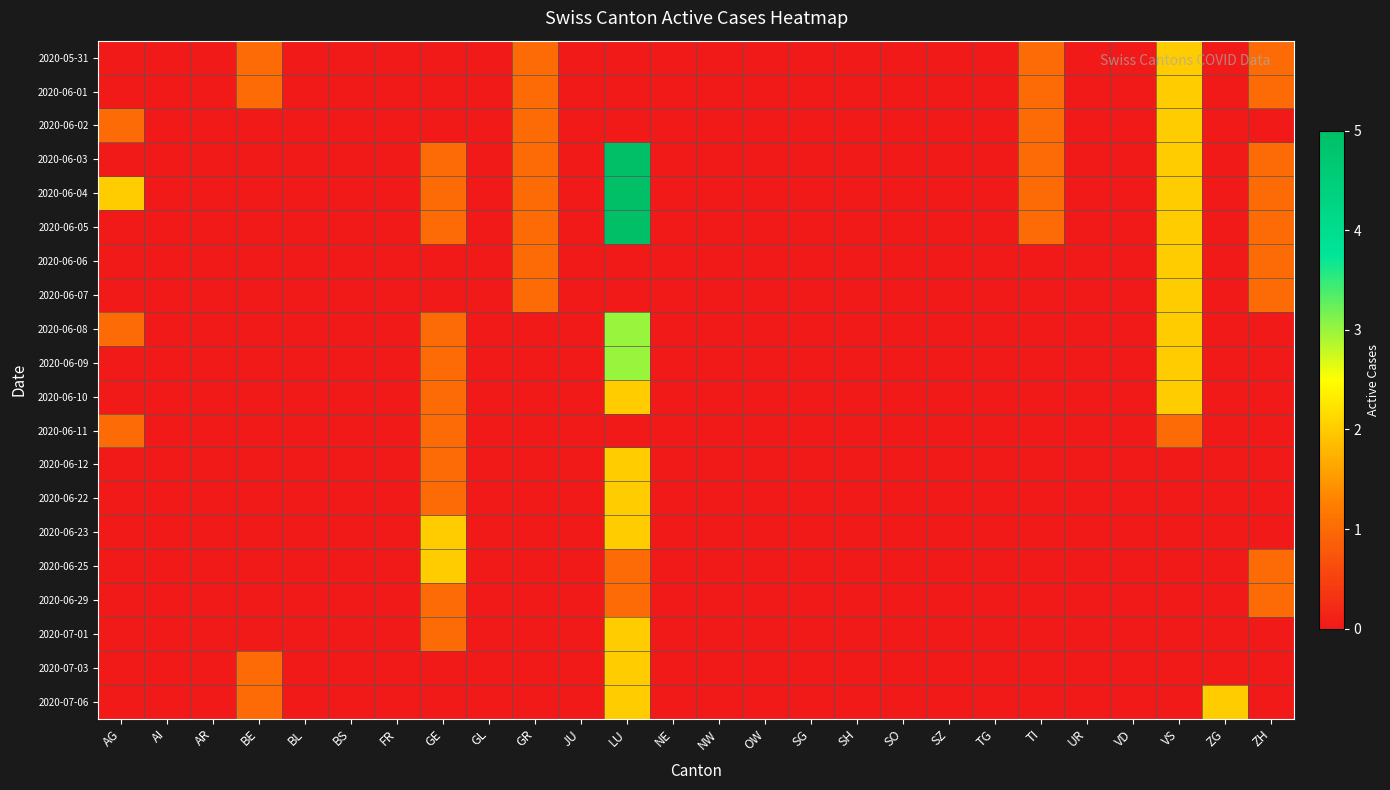

Reading left to right, list all the values displayed in this chart.

2020-05-31: AG=0	AI=0	AR=0	BE=1	BL=0	BS=0	FR=0	GE=0	GL=0	GR=1	JU=0	LU=0	NE=0	NW=0	OW=0	SG=0	SH=0	SO=0	SZ=0	TG=0	TI=1	UR=0	VD=0	VS=2	ZG=0	ZH=1
2020-06-01: AG=0	AI=0	AR=0	BE=1	BL=0	BS=0	FR=0	GE=0	GL=0	GR=1	JU=0	LU=0	NE=0	NW=0	OW=0	SG=0	SH=0	SO=0	SZ=0	TG=0	TI=1	UR=0	VD=0	VS=2	ZG=0	ZH=1
2020-06-02: AG=1	AI=0	AR=0	BE=0	BL=0	BS=0	FR=0	GE=0	GL=0	GR=1	JU=0	LU=0	NE=0	NW=0	OW=0	SG=0	SH=0	SO=0	SZ=0	TG=0	TI=1	UR=0	VD=0	VS=2	ZG=0	ZH=0
2020-06-03: AG=0	AI=0	AR=0	BE=0	BL=0	BS=0	FR=0	GE=1	GL=0	GR=1	JU=0	LU=5	NE=0	NW=0	OW=0	SG=0	SH=0	SO=0	SZ=0	TG=0	TI=1	UR=0	VD=0	VS=2	ZG=0	ZH=1
2020-06-04: AG=2	AI=0	AR=0	BE=0	BL=0	BS=0	FR=0	GE=1	GL=0	GR=1	JU=0	LU=5	NE=0	NW=0	OW=0	SG=0	SH=0	SO=0	SZ=0	TG=0	TI=1	UR=0	VD=0	VS=2	ZG=0	ZH=1
2020-06-05: AG=0	AI=0	AR=0	BE=0	BL=0	BS=0	FR=0	GE=1	GL=0	GR=1	JU=0	LU=5	NE=0	NW=0	OW=0	SG=0	SH=0	SO=0	SZ=0	TG=0	TI=1	UR=0	VD=0	VS=2	ZG=0	ZH=1
2020-06-06: AG=0	AI=0	AR=0	BE=0	BL=0	BS=0	FR=0	GE=0	GL=0	GR=1	JU=0	LU=0	NE=0	NW=0	OW=0	SG=0	SH=0	SO=0	SZ=0	TG=0	TI=0	UR=0	VD=0	VS=2	ZG=0	ZH=1
2020-06-07: AG=0	AI=0	AR=0	BE=0	BL=0	BS=0	FR=0	GE=0	GL=0	GR=1	JU=0	LU=0	NE=0	NW=0	OW=0	SG=0	SH=0	SO=0	SZ=0	TG=0	TI=0	UR=0	VD=0	VS=2	ZG=0	ZH=1
2020-06-08: AG=1	AI=0	AR=0	BE=0	BL=0	BS=0	FR=0	GE=1	GL=0	GR=0	JU=0	LU=3	NE=0	NW=0	OW=0	SG=0	SH=0	SO=0	SZ=0	TG=0	TI=0	UR=0	VD=0	VS=2	ZG=0	ZH=0
2020-06-09: AG=0	AI=0	AR=0	BE=0	BL=0	BS=0	FR=0	GE=1	GL=0	GR=0	JU=0	LU=3	NE=0	NW=0	OW=0	SG=0	SH=0	SO=0	SZ=0	TG=0	TI=0	UR=0	VD=0	VS=2	ZG=0	ZH=0
2020-06-10: AG=0	AI=0	AR=0	BE=0	BL=0	BS=0	FR=0	GE=1	GL=0	GR=0	JU=0	LU=2	NE=0	NW=0	OW=0	SG=0	SH=0	SO=0	SZ=0	TG=0	TI=0	UR=0	VD=0	VS=2	ZG=0	ZH=0
2020-06-11: AG=1	AI=0	AR=0	BE=0	BL=0	BS=0	FR=0	GE=1	GL=0	GR=0	JU=0	LU=0	NE=0	NW=0	OW=0	SG=0	SH=0	SO=0	SZ=0	TG=0	TI=0	UR=0	VD=0	VS=1	ZG=0	ZH=0
2020-06-12: AG=0	AI=0	AR=0	BE=0	BL=0	BS=0	FR=0	GE=1	GL=0	GR=0	JU=0	LU=2	NE=0	NW=0	OW=0	SG=0	SH=0	SO=0	SZ=0	TG=0	TI=0	UR=0	VD=0	VS=0	ZG=0	ZH=0
2020-06-22: AG=0	AI=0	AR=0	BE=0	BL=0	BS=0	FR=0	GE=1	GL=0	GR=0	JU=0	LU=2	NE=0	NW=0	OW=0	SG=0	SH=0	SO=0	SZ=0	TG=0	TI=0	UR=0	VD=0	VS=0	ZG=0	ZH=0
2020-06-23: AG=0	AI=0	AR=0	BE=0	BL=0	BS=0	FR=0	GE=2	GL=0	GR=0	JU=0	LU=2	NE=0	NW=0	OW=0	SG=0	SH=0	SO=0	SZ=0	TG=0	TI=0	UR=0	VD=0	VS=0	ZG=0	ZH=0
2020-06-25: AG=0	AI=0	AR=0	BE=0	BL=0	BS=0	FR=0	GE=2	GL=0	GR=0	JU=0	LU=1	NE=0	NW=0	OW=0	SG=0	SH=0	SO=0	SZ=0	TG=0	TI=0	UR=0	VD=0	VS=0	ZG=0	ZH=1
2020-06-29: AG=0	AI=0	AR=0	BE=0	BL=0	BS=0	FR=0	GE=1	GL=0	GR=0	JU=0	LU=1	NE=0	NW=0	OW=0	SG=0	SH=0	SO=0	SZ=0	TG=0	TI=0	UR=0	VD=0	VS=0	ZG=0	ZH=1
2020-07-01: AG=0	AI=0	AR=0	BE=0	BL=0	BS=0	FR=0	GE=1	GL=0	GR=0	JU=0	LU=2	NE=0	NW=0	OW=0	SG=0	SH=0	SO=0	SZ=0	TG=0	TI=0	UR=0	VD=0	VS=0	ZG=0	ZH=0
2020-07-03: AG=0	AI=0	AR=0	BE=1	BL=0	BS=0	FR=0	GE=0	GL=0	GR=0	JU=0	LU=2	NE=0	NW=0	OW=0	SG=0	SH=0	SO=0	SZ=0	TG=0	TI=0	UR=0	VD=0	VS=0	ZG=0	ZH=0
2020-07-06: AG=0	AI=0	AR=0	BE=1	BL=0	BS=0	FR=0	GE=0	GL=0	GR=0	JU=0	LU=2	NE=0	NW=0	OW=0	SG=0	SH=0	SO=0	SZ=0	TG=0	TI=0	UR=0	VD=0	VS=0	ZG=2	ZH=0